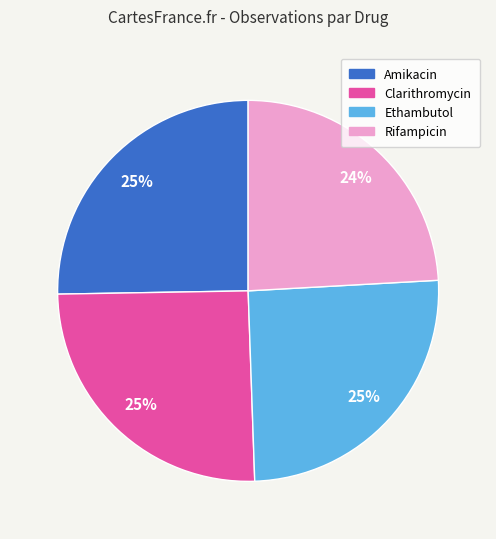

What is the ratio of the value at Clarithromycin to the value at Amikacin?

1.0